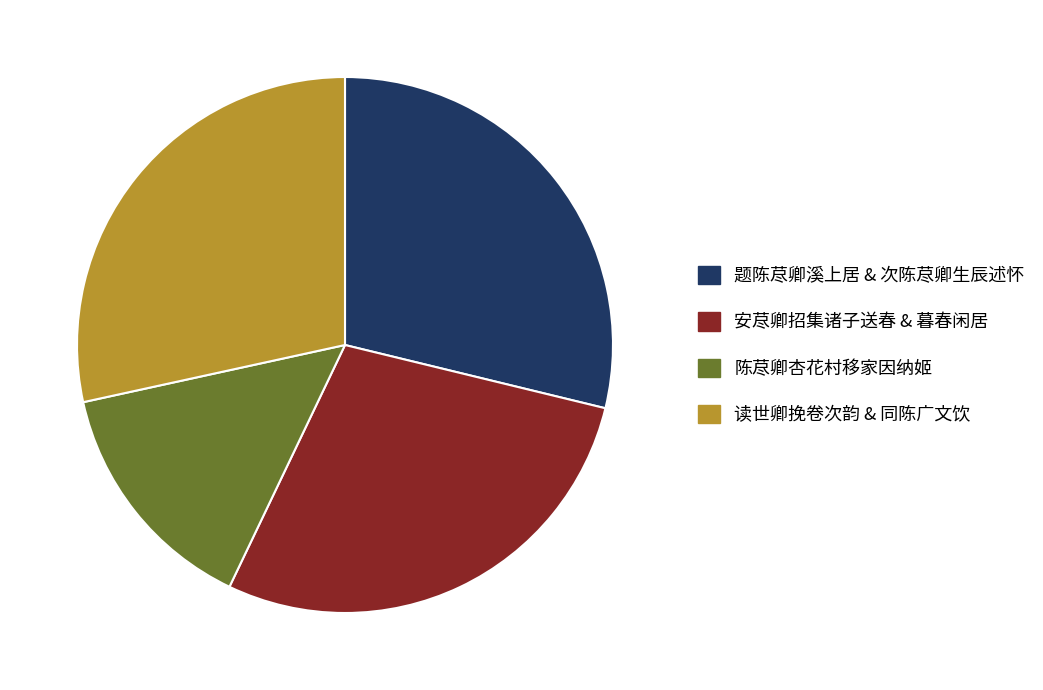

Is there any slice that represents more than half of the pie?

No